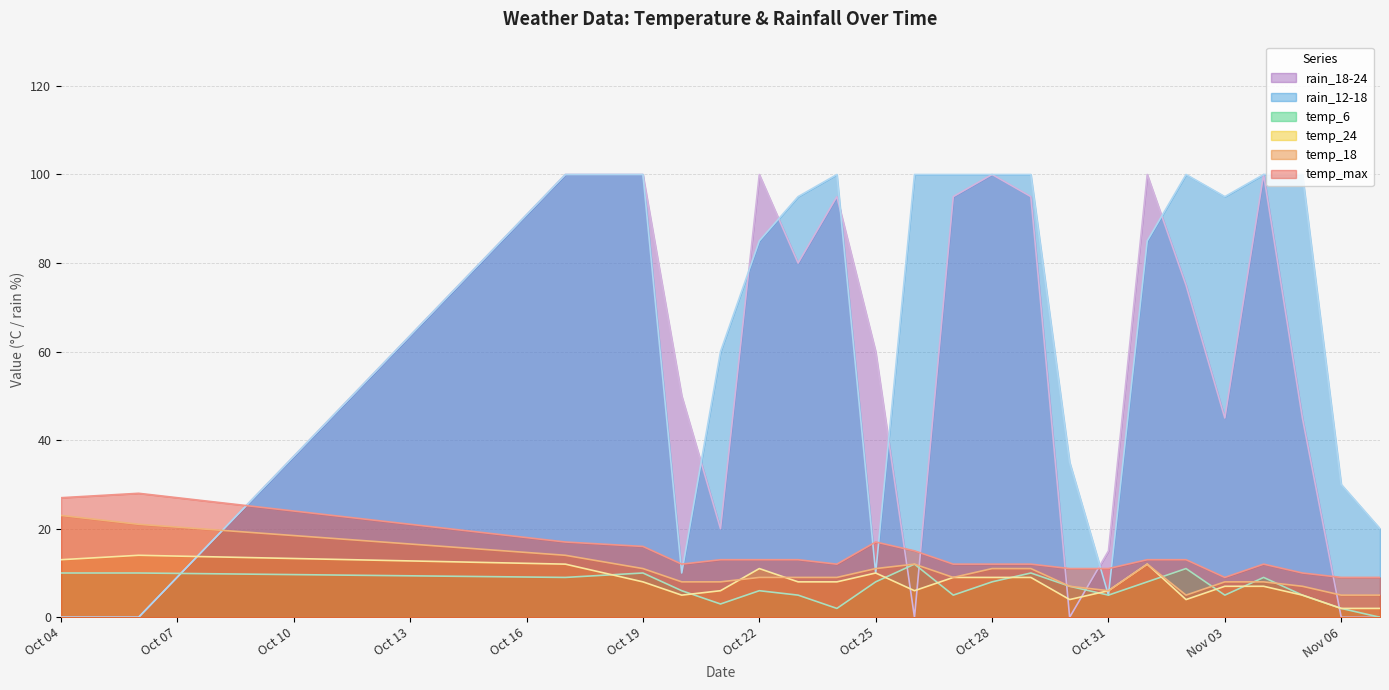

At which category does the chart reach its peak across all series?

2023-10-17